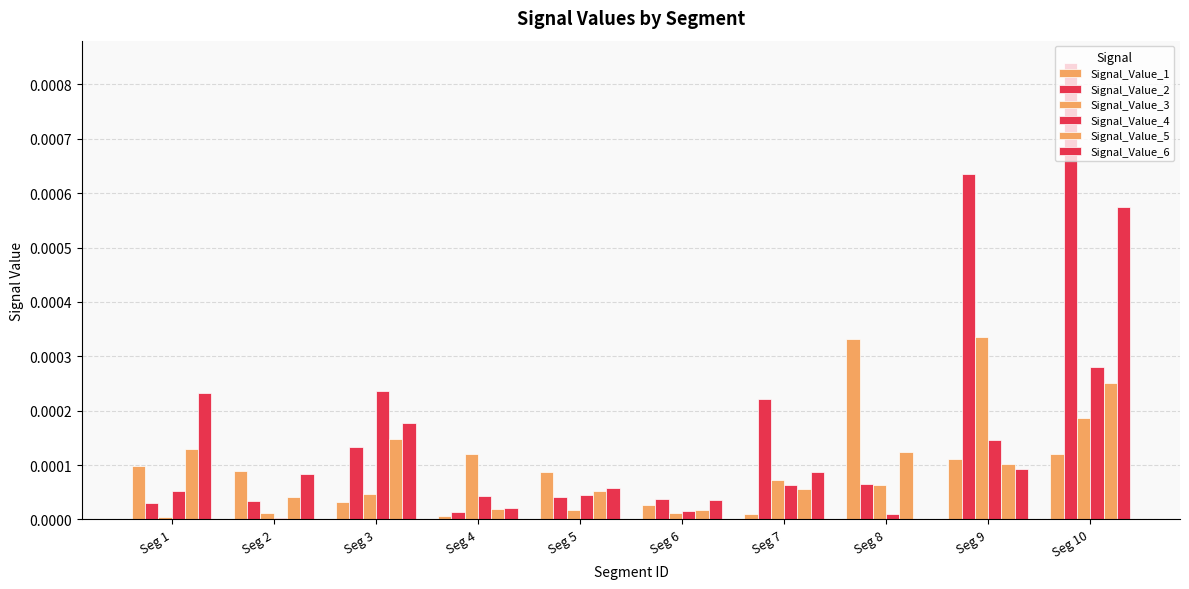

How many distinct data groups are displayed?

6